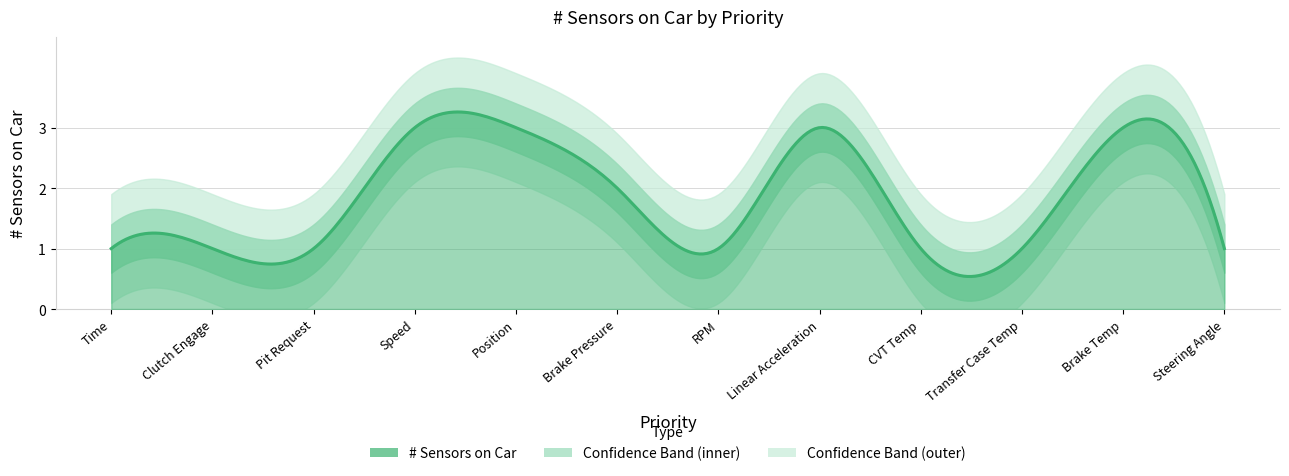

Reading left to right, extract all data points from this chart.

1	1	1	3	3	2	1	3	1	1	3	1